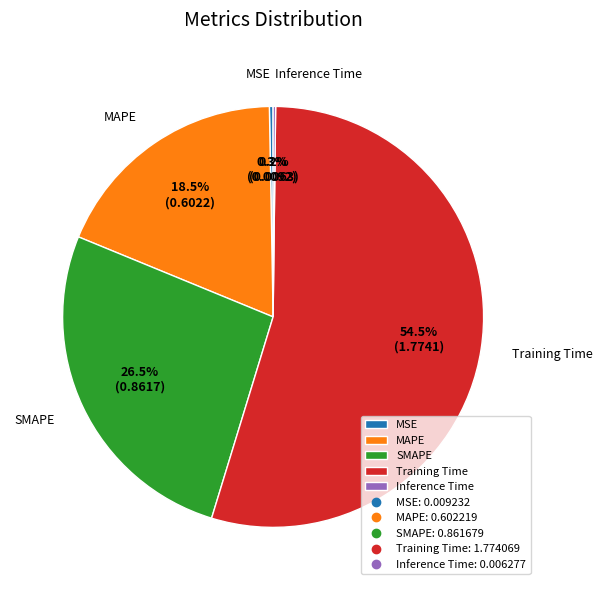

Which slice represents more than half of the pie?

Training Time